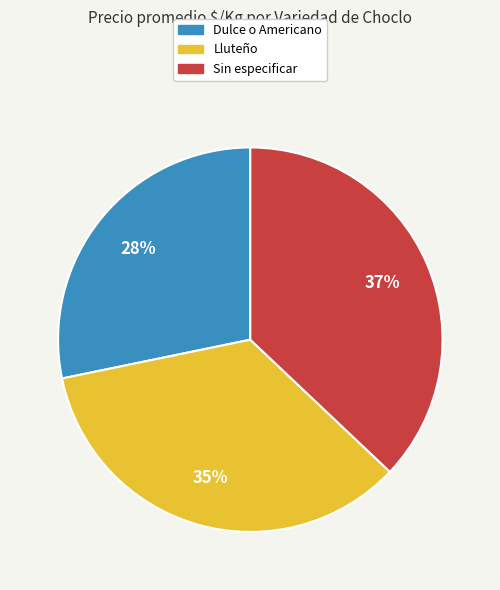

Does any single category account for the majority?

No